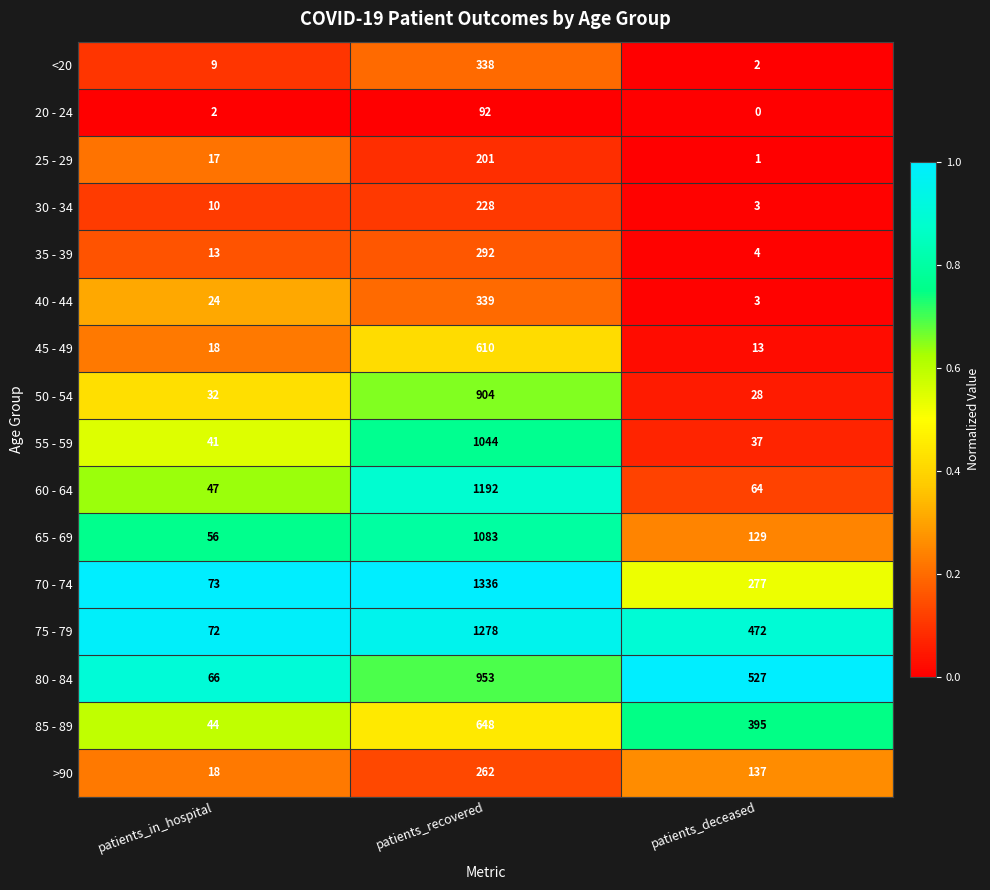

What is the difference between the 25 - 29 values at patients_recovered and patients_in_hospital?

184